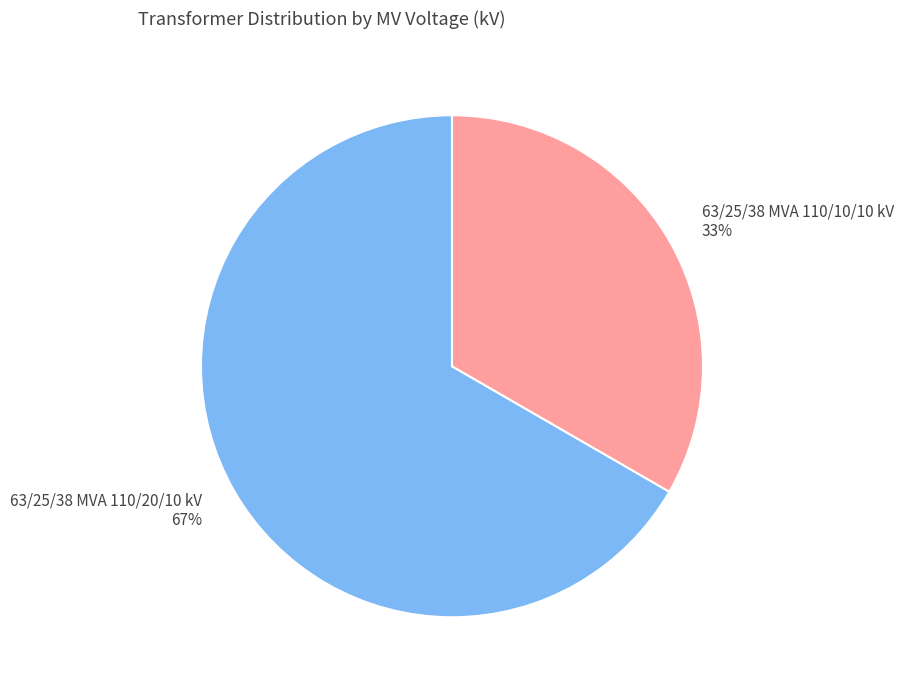

Combined, do 63/25/38 MVA 110/20/10 kV and 63/25/38 MVA 110/10/10 kV account for over 50%?

Yes